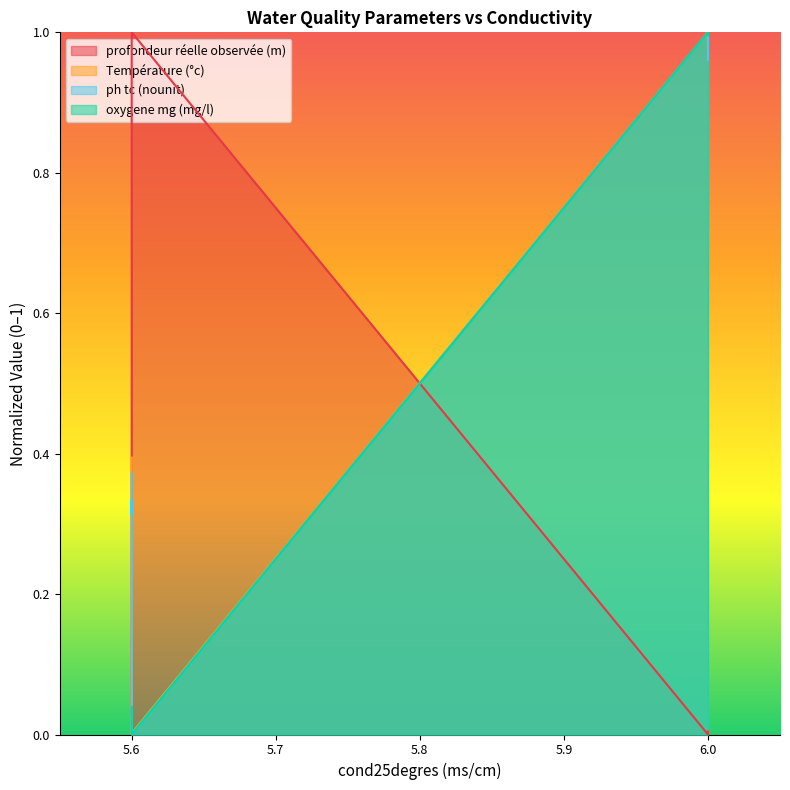

At how many categories does at least one series exceed 0?

20